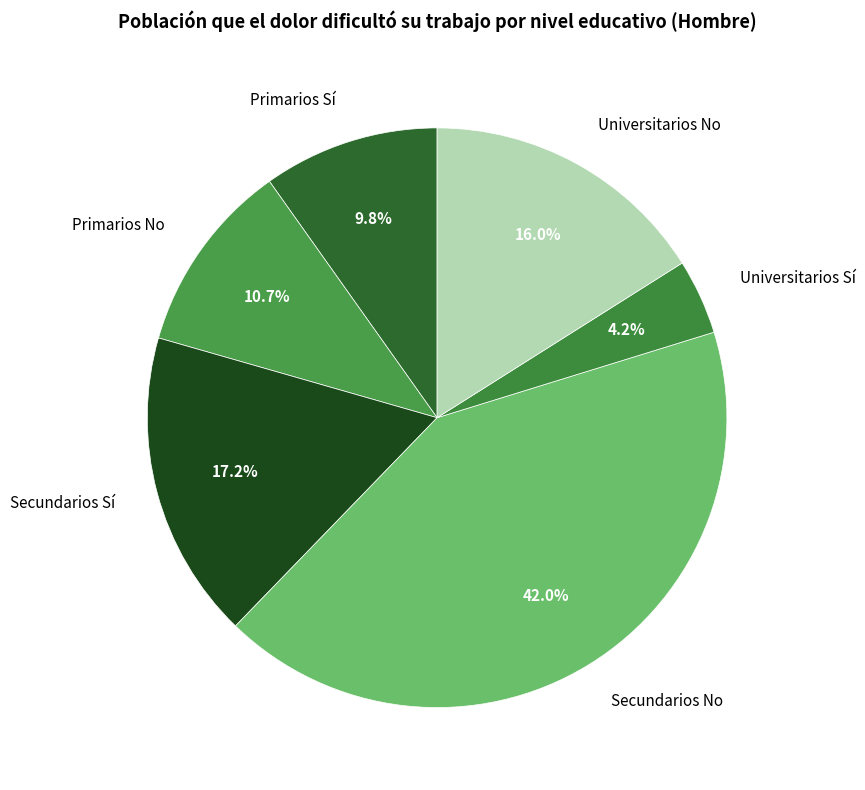

Is it true that Secundarios No is 42% of the pie?

True